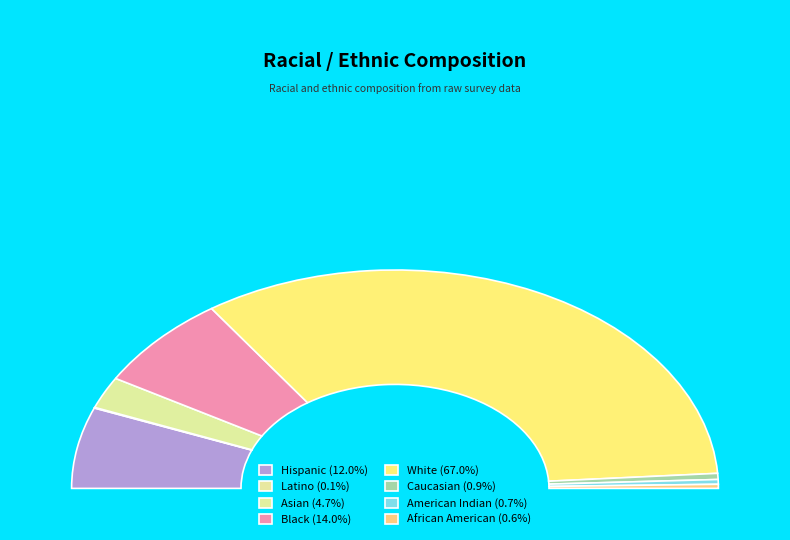

To the nearest percent, what is the difference between the Latino and Caucasian slice percentages?

1%